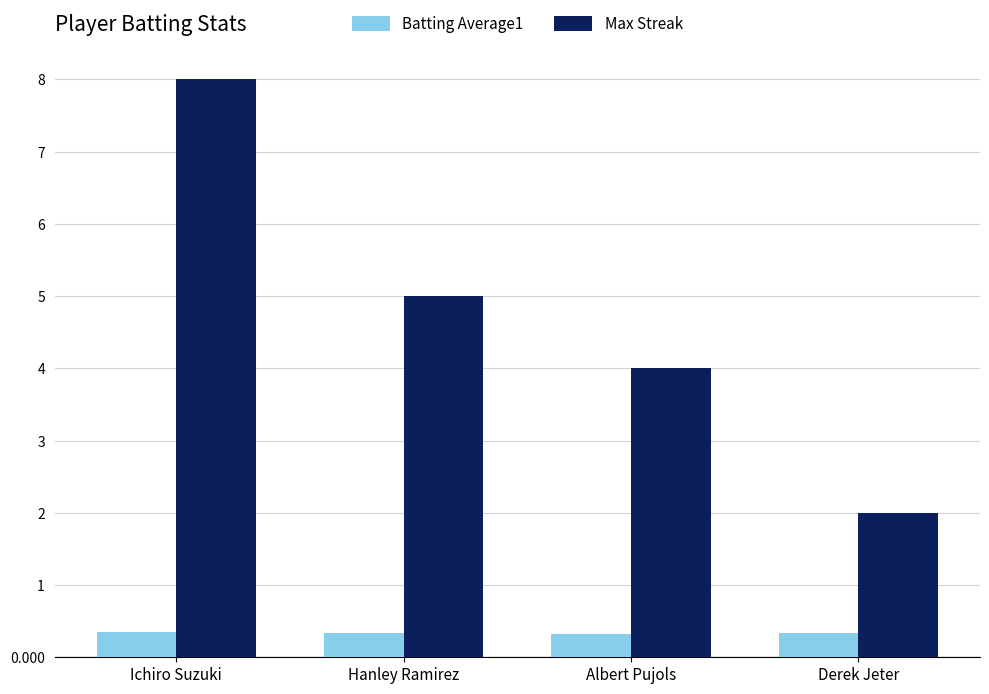

How many distinct data groups are displayed?

2